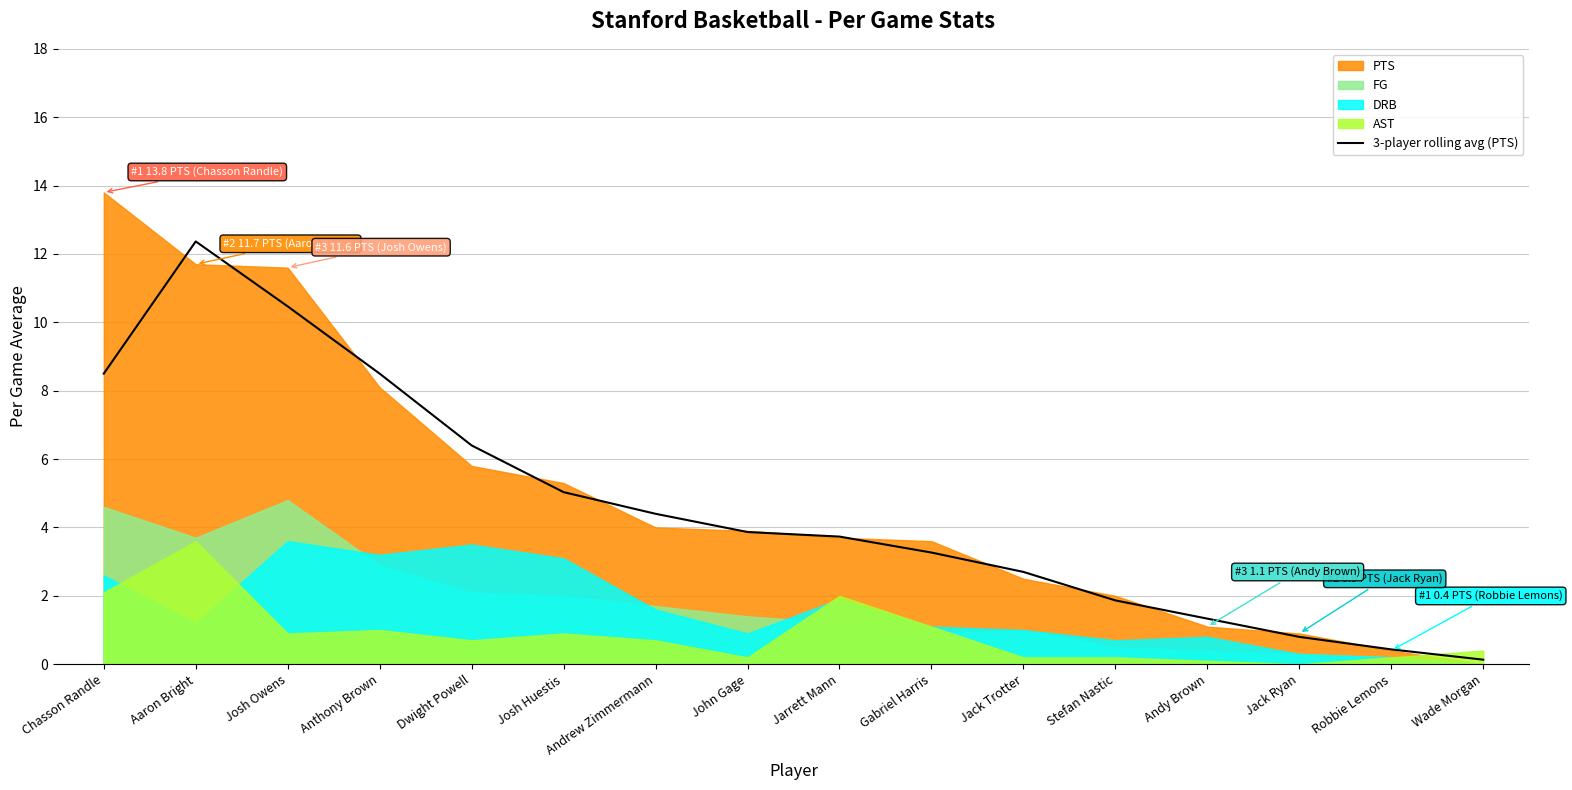

True or false: 3-player rolling avg (PTS) has a value of 12.4 at Aaron Bright.

True